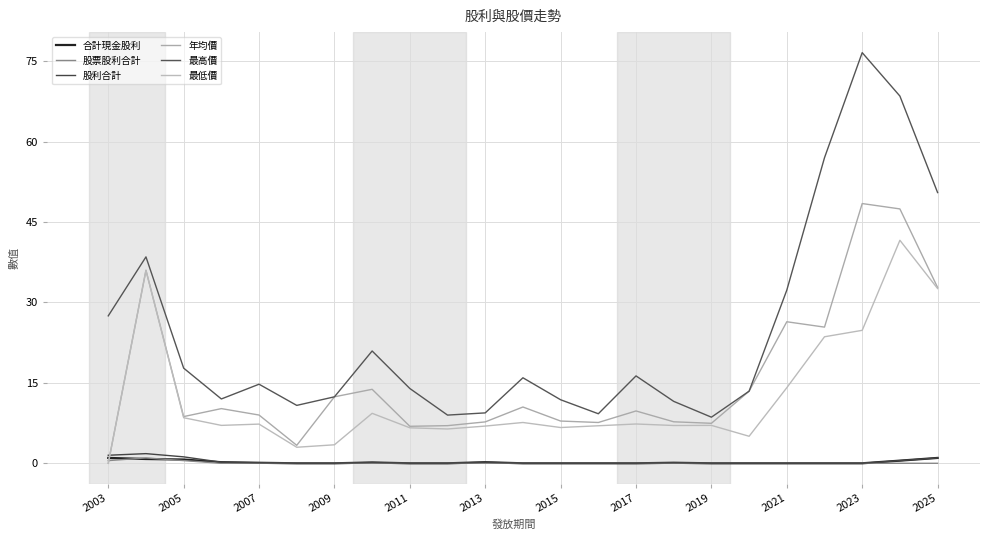

Is this an area chart (filled region under the line)?

No